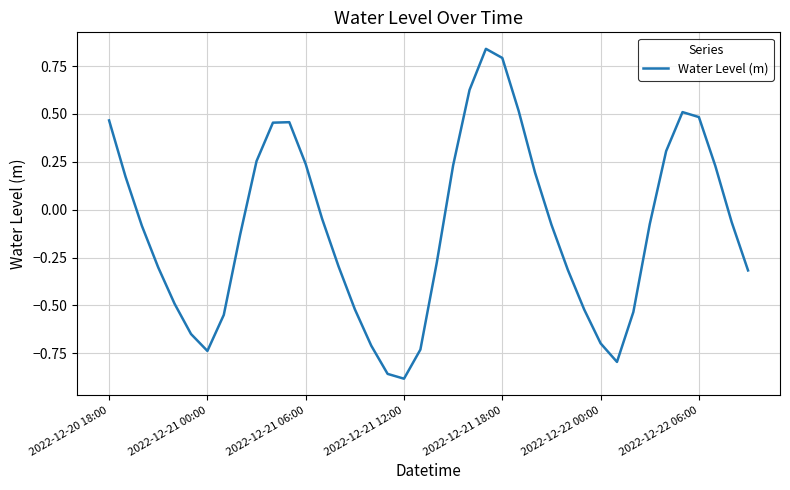

What is the difference between the maximum and minimum values?

1.7